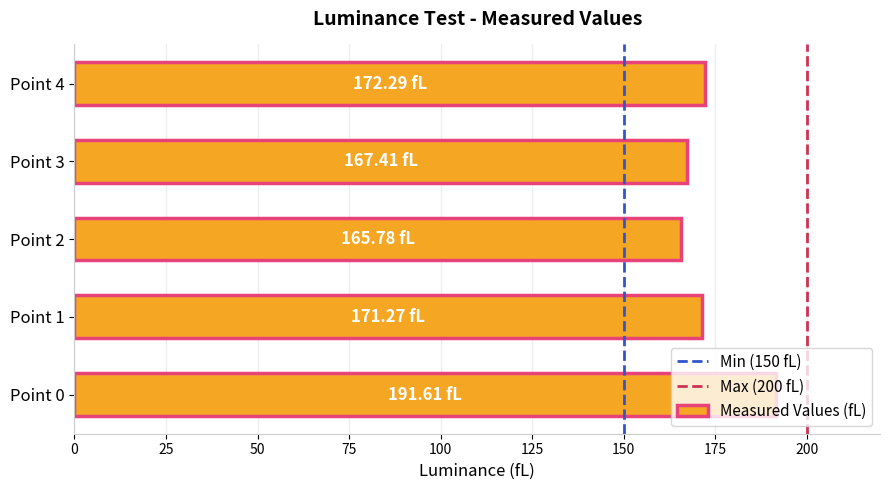

Does the chart contain stacked bars?

No